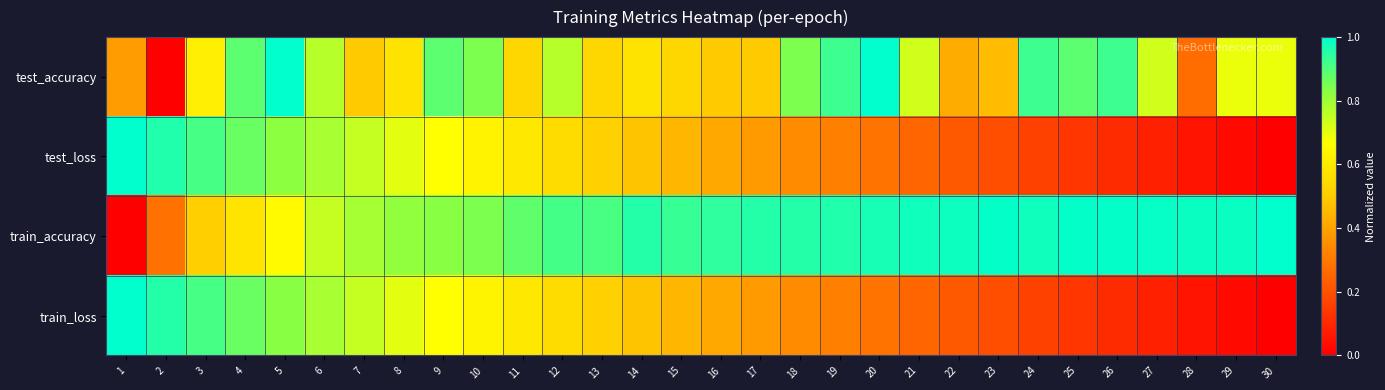

Reading left to right, extract all data points from this chart.

test_accuracy: 1=0.4	2=0.0	3=0.6	4=0.9	5=1.0	6=0.8	7=0.5	8=0.6	9=0.9	10=0.8	11=0.5	12=0.8	13=0.5	14=0.6	15=0.5	16=0.5	17=0.5	18=0.8	19=0.9	20=1.0	21=0.7	22=0.4	23=0.5	24=0.9	25=0.9	26=0.9	27=0.7	28=0.3	29=0.7	30=0.7
test_loss: 1=1.0	2=1.0	3=0.9	4=0.9	5=0.8	6=0.8	7=0.7	8=0.7	9=0.7	10=0.6	11=0.6	12=0.6	13=0.5	14=0.5	15=0.4	16=0.4	17=0.4	18=0.3	19=0.3	20=0.3	21=0.3	22=0.2	23=0.2	24=0.2	25=0.1	26=0.1	27=0.1	28=0.1	29=0.0	30=0.0
train_accuracy: 1=0.0	2=0.3	3=0.5	4=0.6	5=0.7	6=0.7	7=0.8	8=0.8	9=0.8	10=0.8	11=0.9	12=0.9	13=0.9	14=1.0	15=0.9	16=0.9	17=1.0	18=1.0	19=1.0	20=1.0	21=1.0	22=1.0	23=1.0	24=1.0	25=1.0	26=1.0	27=1.0	28=1.0	29=1.0	30=1.0
train_loss: 1=1.0	2=1.0	3=0.9	4=0.9	5=0.8	6=0.8	7=0.7	8=0.7	9=0.7	10=0.6	11=0.6	12=0.6	13=0.5	14=0.5	15=0.4	16=0.4	17=0.4	18=0.3	19=0.3	20=0.3	21=0.3	22=0.2	23=0.2	24=0.2	25=0.1	26=0.1	27=0.1	28=0.1	29=0.0	30=0.0